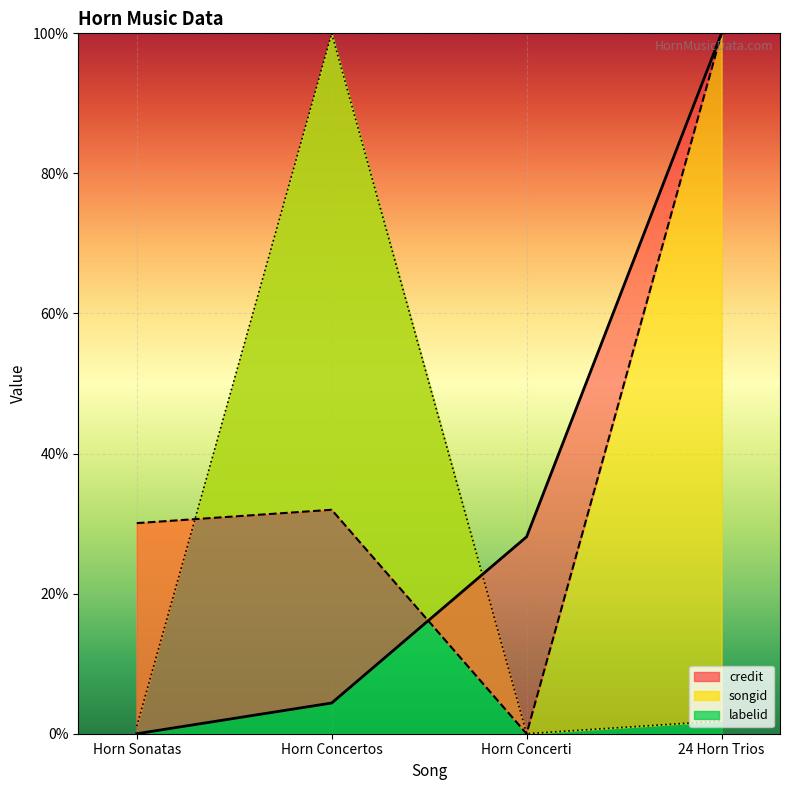

What is the difference between the highest and lowest values at 24 Horn Trios?

98.2